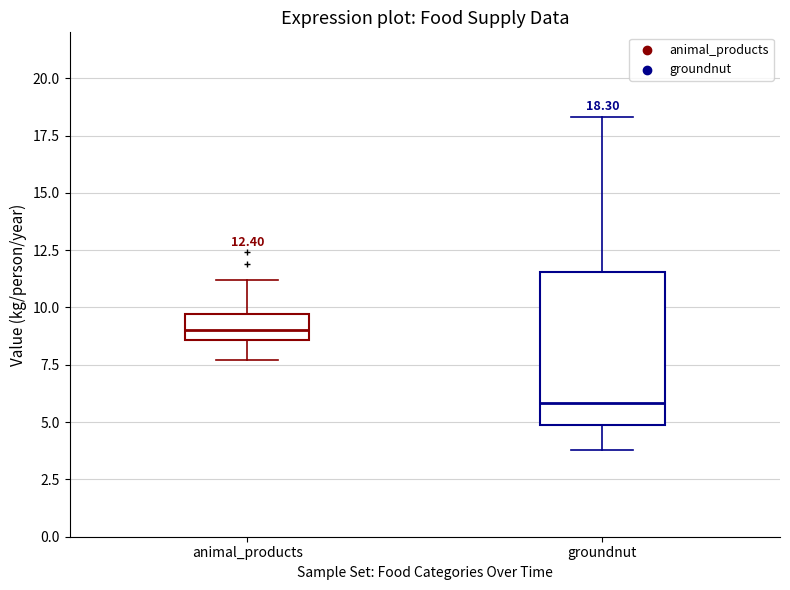

Comparing the boxes themselves (not the whiskers), which one is the tallest?

groundnut